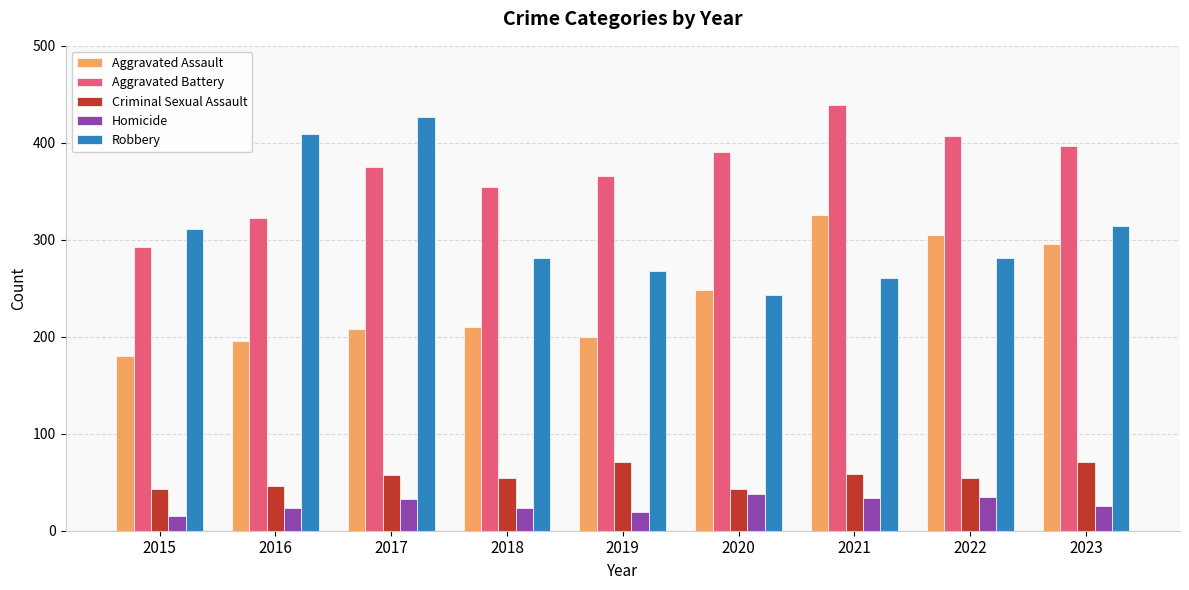

Which label corresponds to the smallest value in the chart?

2015